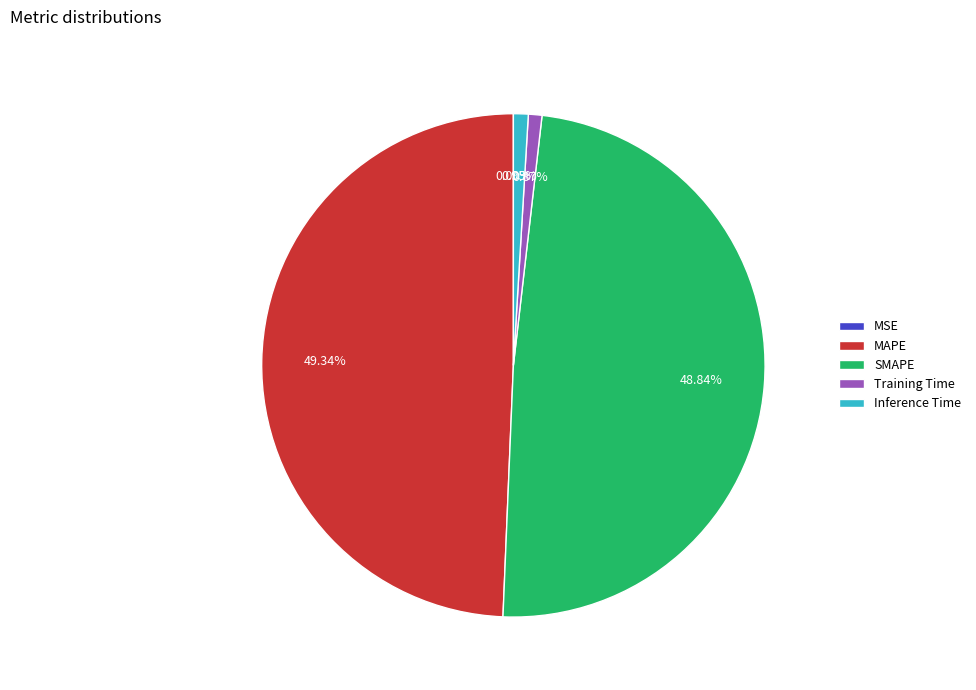

To the nearest percent, what portion does Training Time represent?

1%